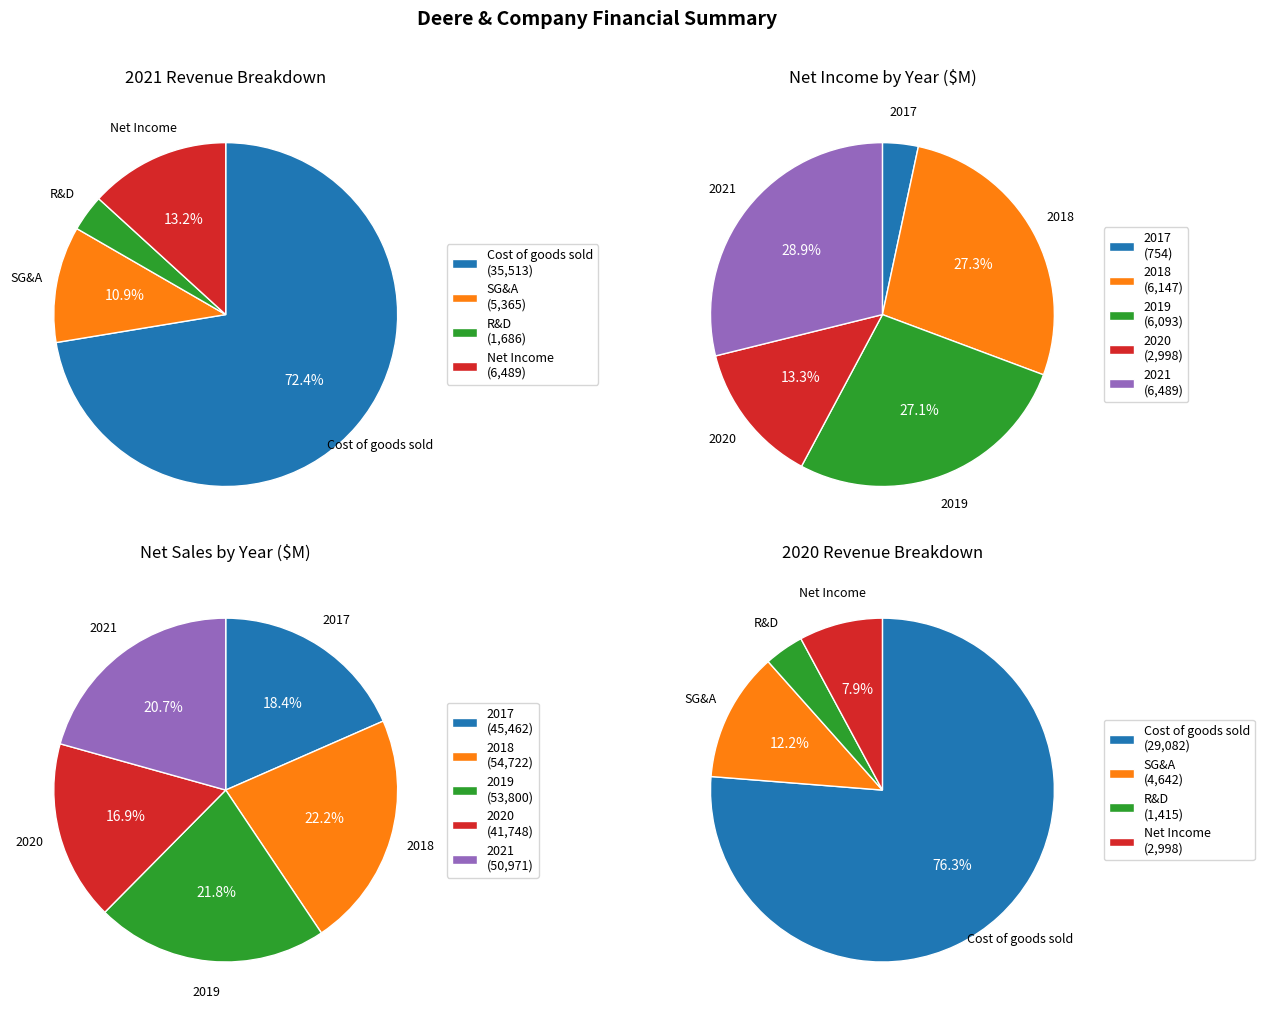

To the nearest percent, what is the combined percentage of 3 and 4?

38%